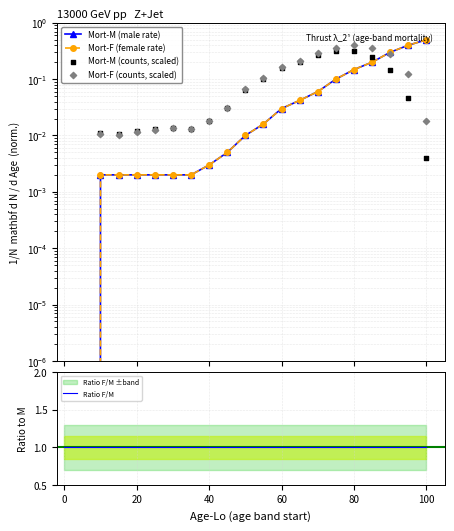

Which series has the largest total across all categories?

Ratio F/M